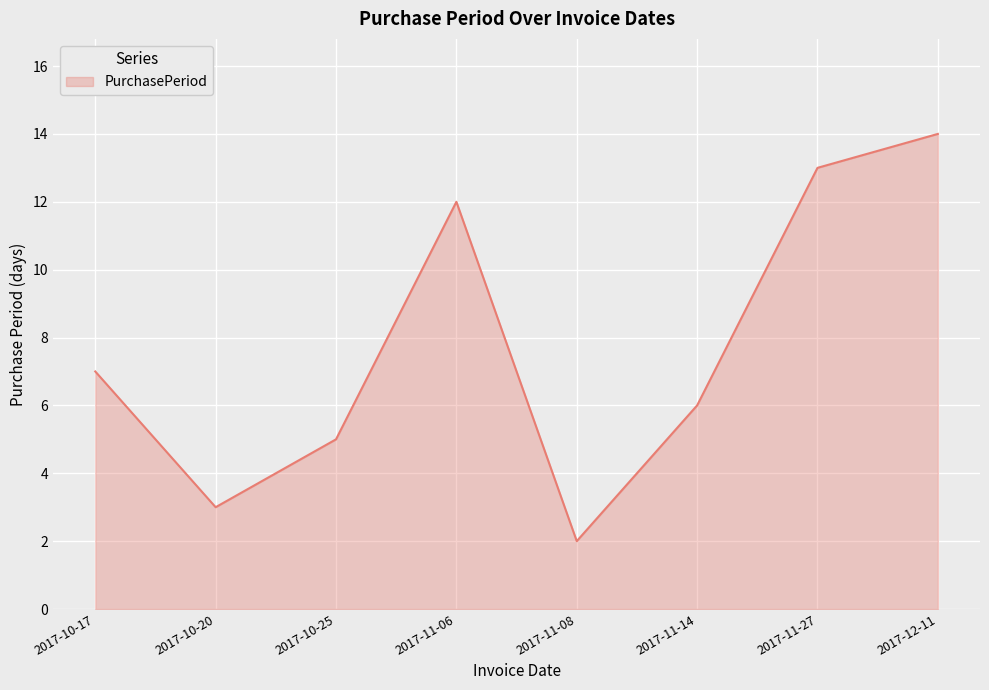

How many interior local peaks (higher than both neighbors) does the data have?

1